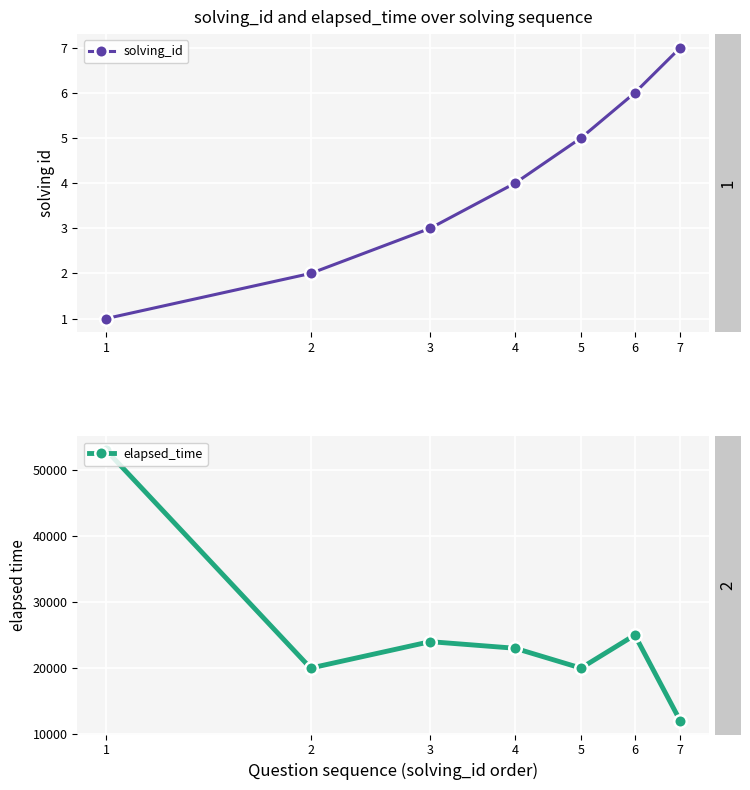

At 4, list the series in order from largest to smallest.

elapsed_time, solving_id